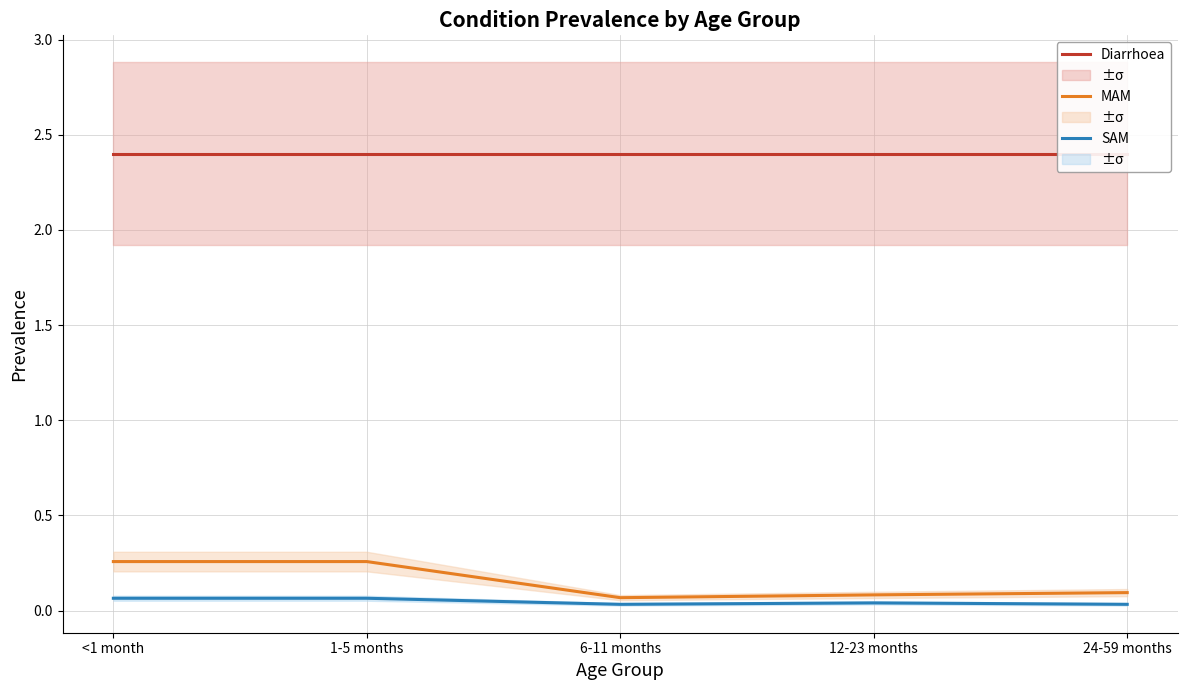

Which series has the widest spread of values?

MAM